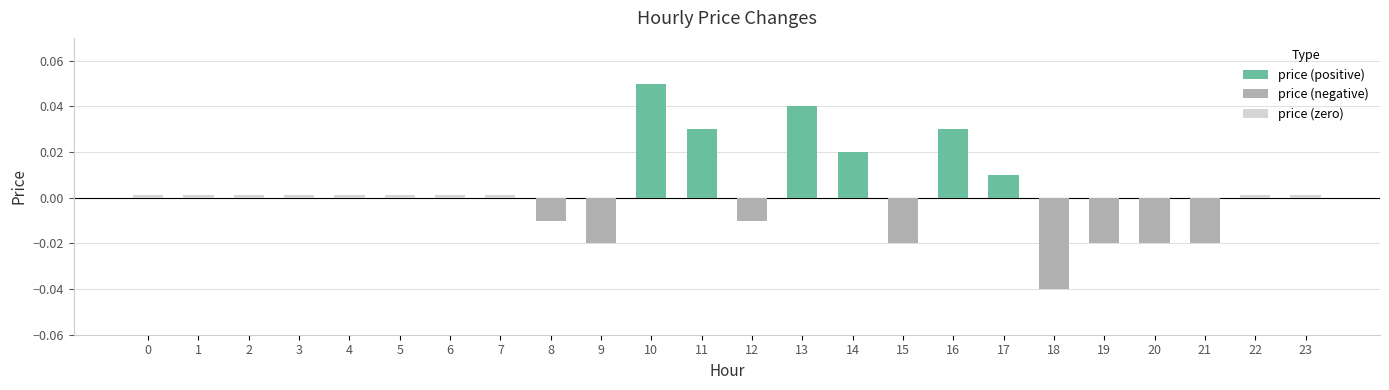

Reading left to right, extract all data points from this chart.

0=0.0	1=0.0	2=0.0	3=0.0	4=0.0	5=0.0	6=0.0	7=0.0	8=-0.0	9=-0.0	10=0.1	11=0.0	12=-0.0	13=0.0	14=0.0	15=-0.0	16=0.0	17=0.0	18=-0.0	19=-0.0	20=-0.0	21=-0.0	22=0.0	23=0.0